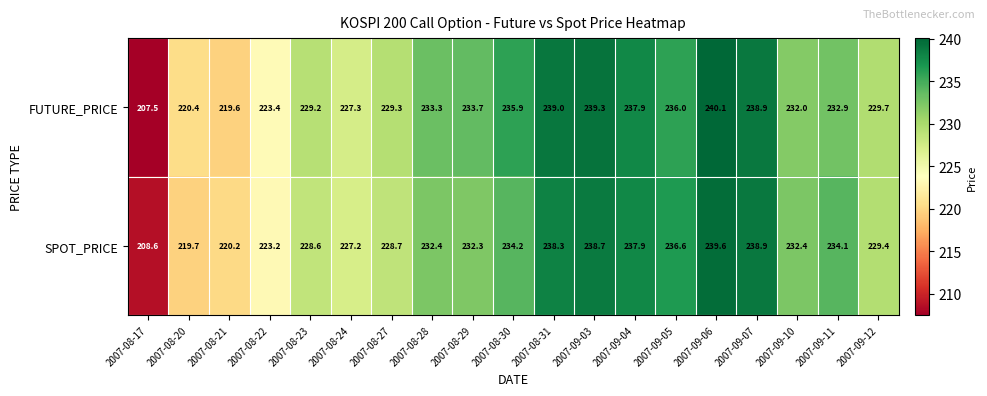

Is it true that SPOT_PRICE equals 232.4 at 2007-09-10?

True